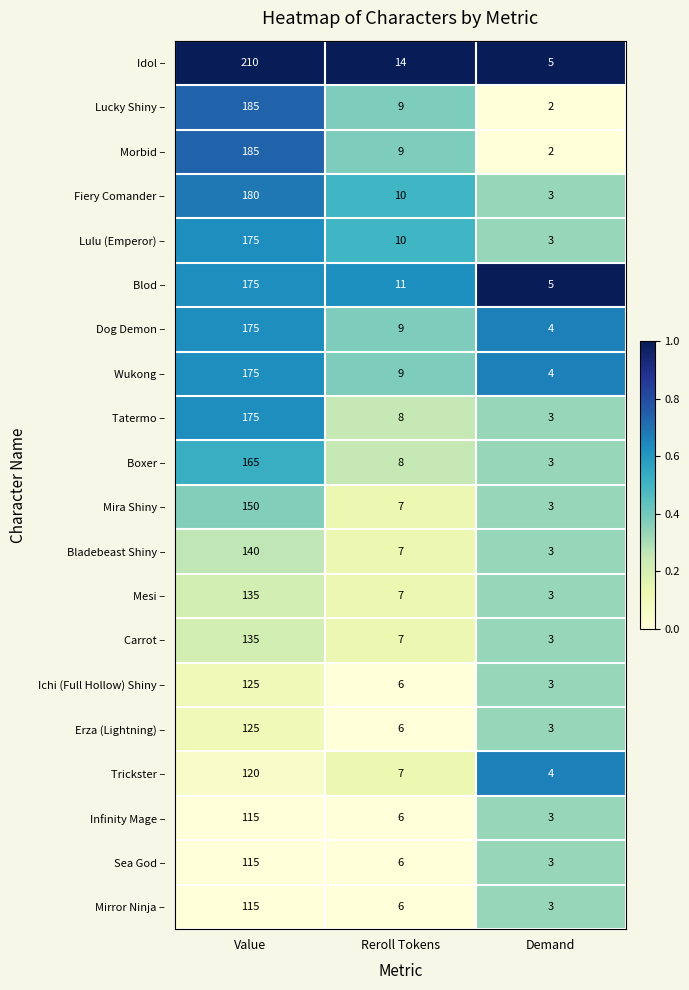

What is the difference between the maximum and second lowest values in the Idol – series?

196